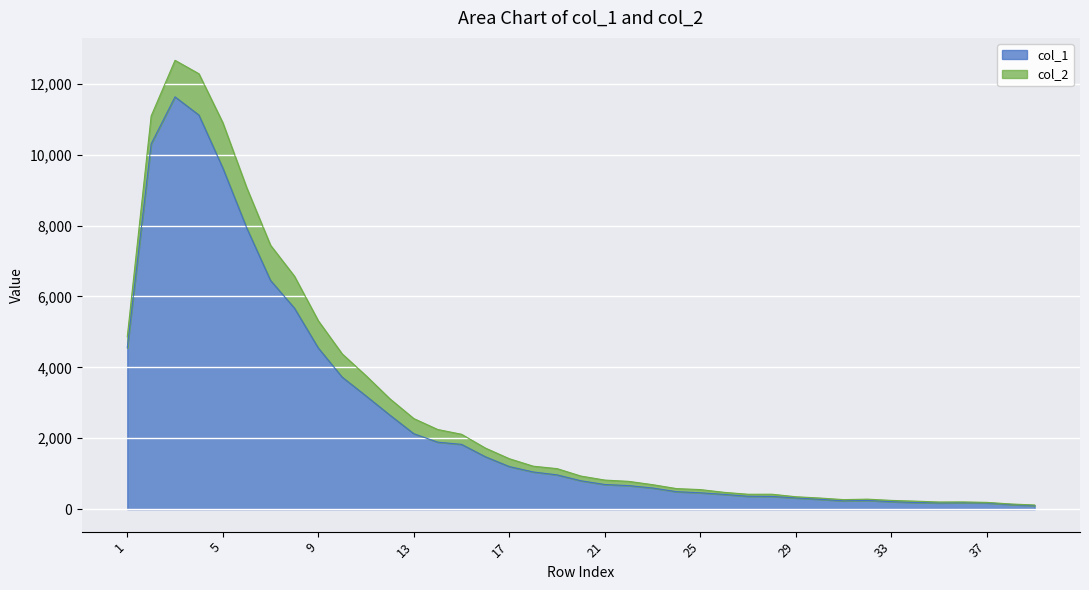

Rank the categories by value from lowest to highest.

39, 38, 35, 37, 36, 34, 33, 31, 32, 30, 29, 28, 27, 26, 25, 24, 23, 22, 21, 20, 19, 18, 17, 16, 15, 14, 13, 12, 11, 10, 9, 1, 8, 7, 6, 5, 2, 4, 3